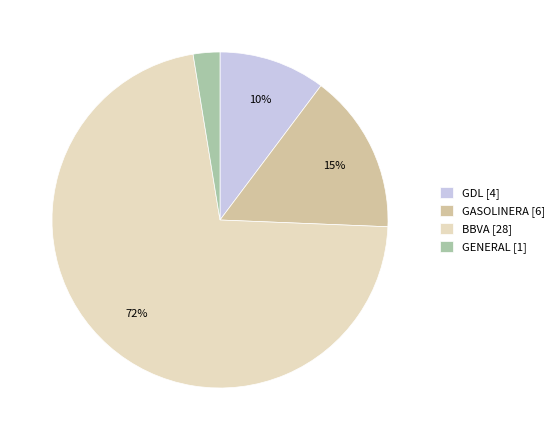

Which category accounts for the majority?

BBVA [28]